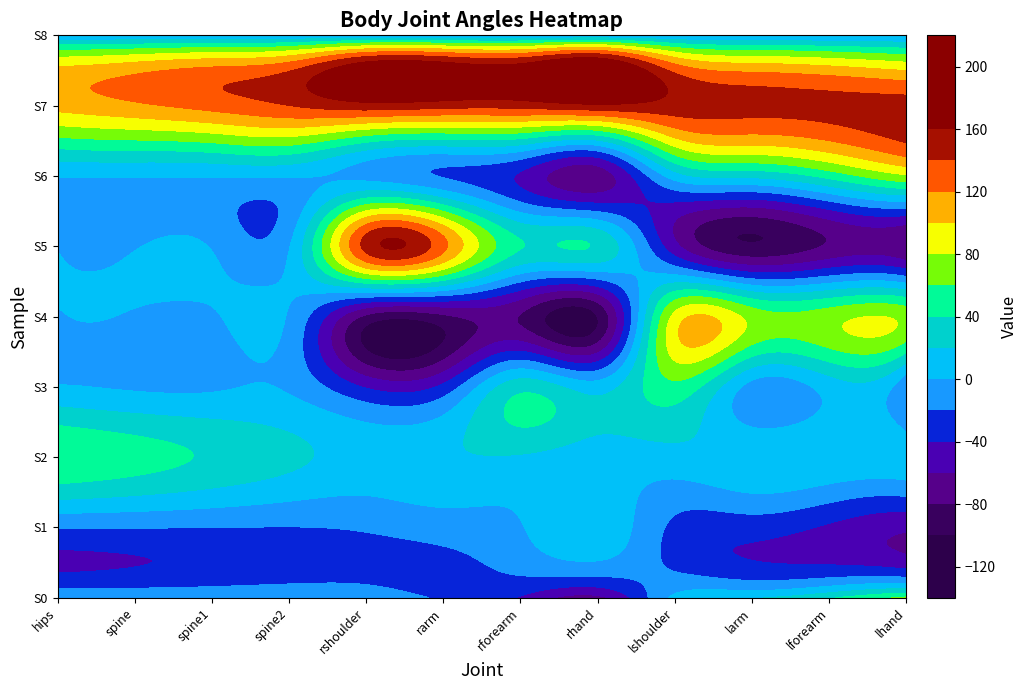

What is the difference between the row0 values at 6 and 0?

41.6